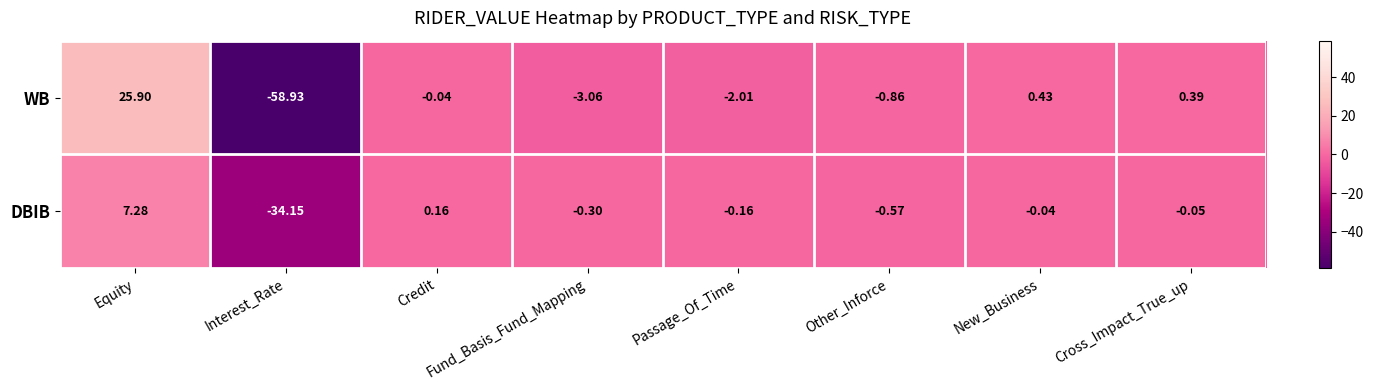

What is the total value across all series at Interest_Rate?

-93.1